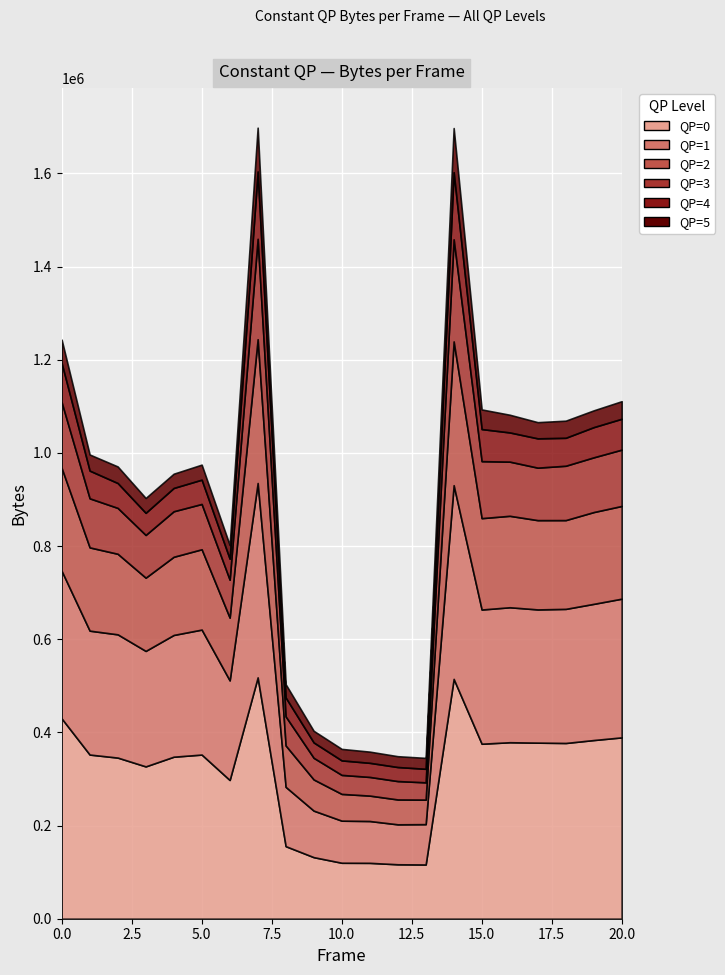

Which label corresponds to the largest value in the chart?

7